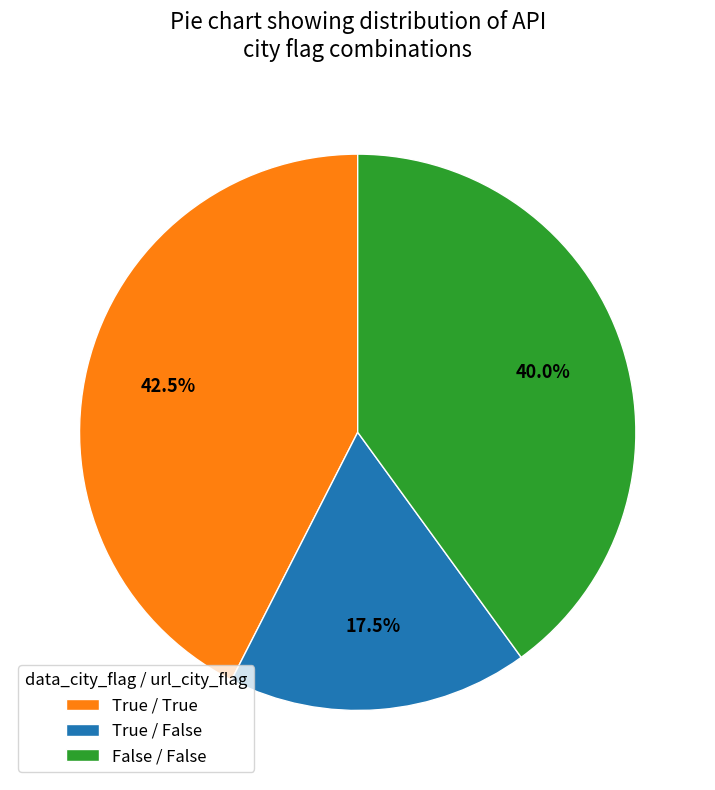

Combined, what portion of the pie is True / False and False / False?

57.5%